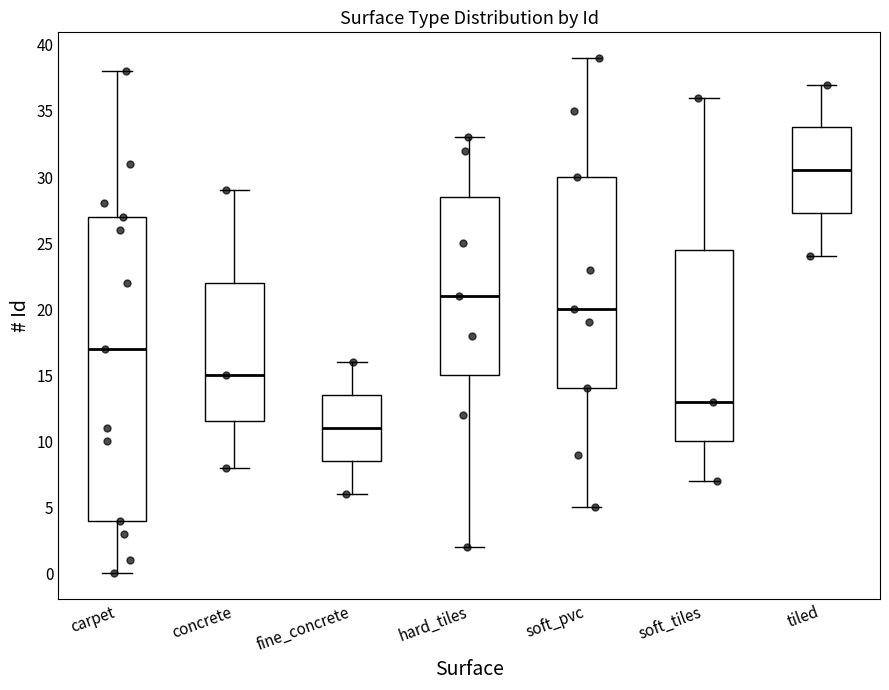

Which box is the tallest, from its lower edge to its upper edge?

carpet